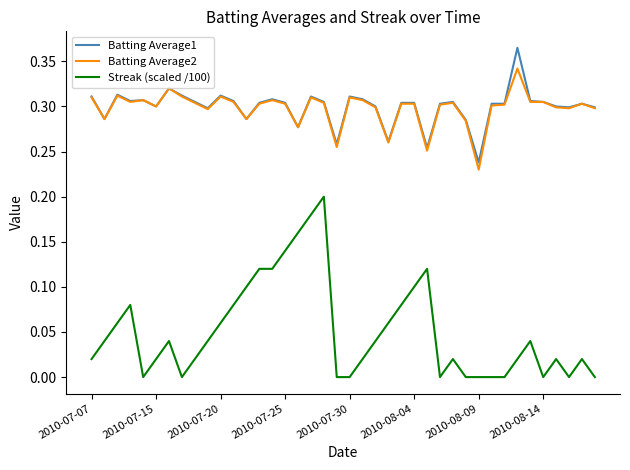

Rank the series by their maximum value, from lowest to highest.

Streak (scaled /100), Batting Average2, Batting Average1